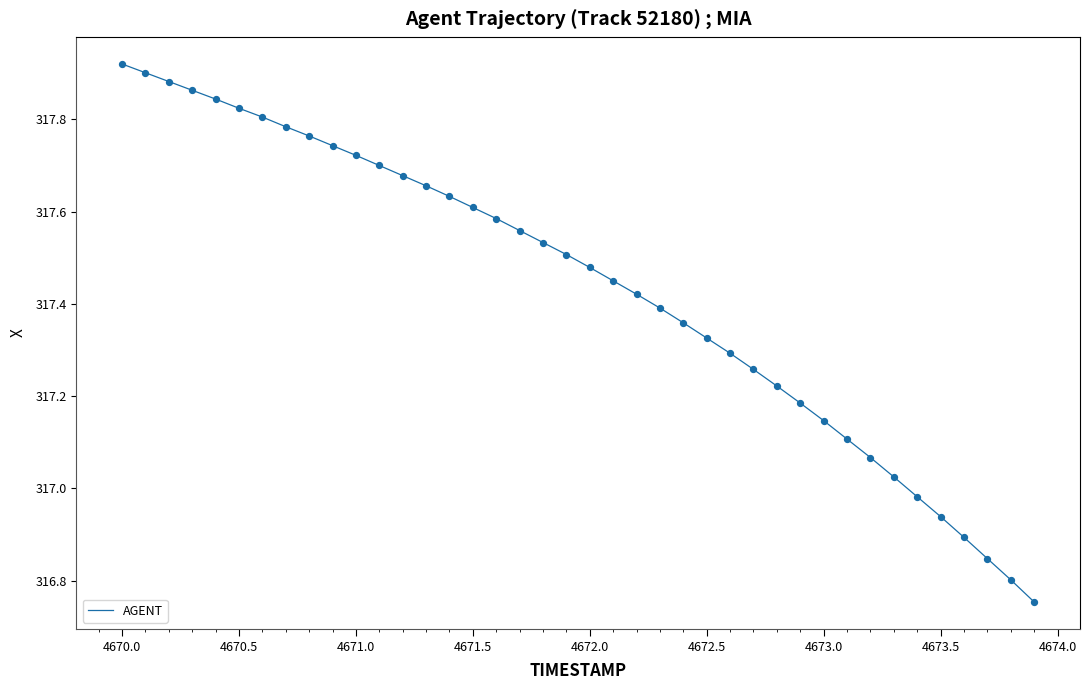

What is the difference between the maximum and minimum values?

1.2